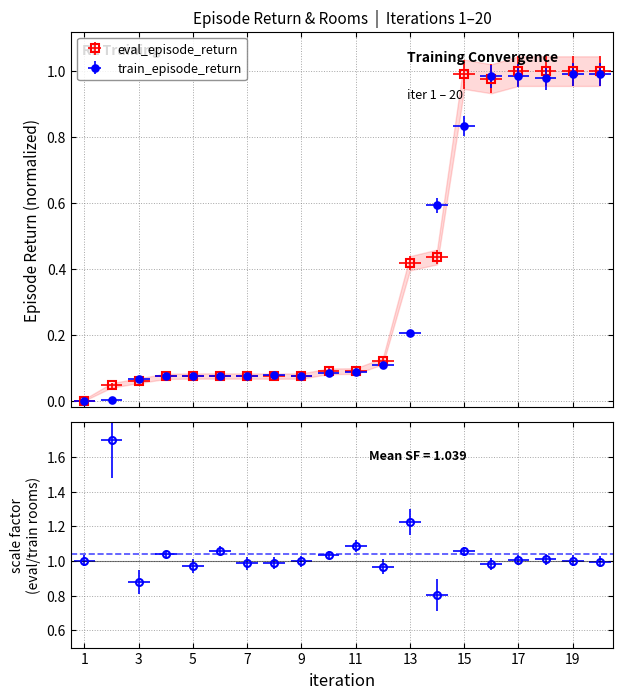

Is it true that eval_episode_return equals 0.1 at 5?

True